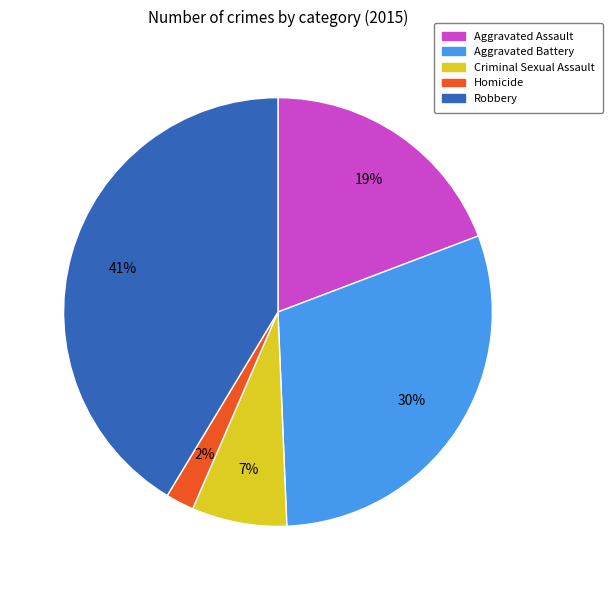

What is the largest slice in the pie chart?

Robbery